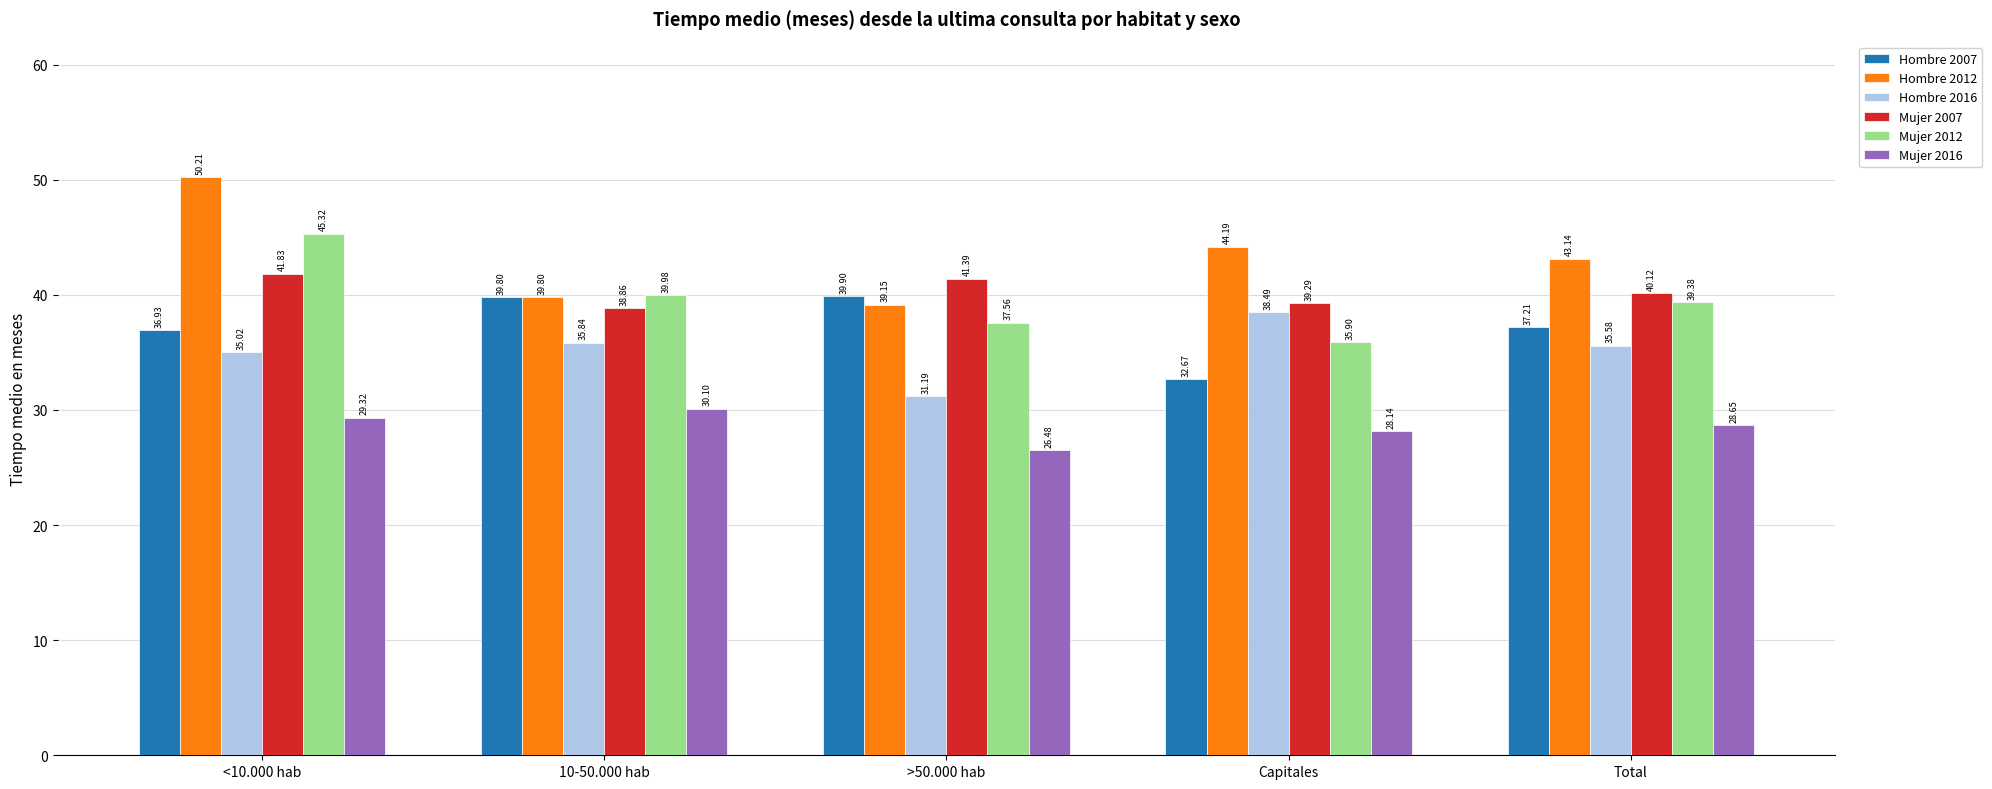

What is the minimum value shown in the chart?

26.5